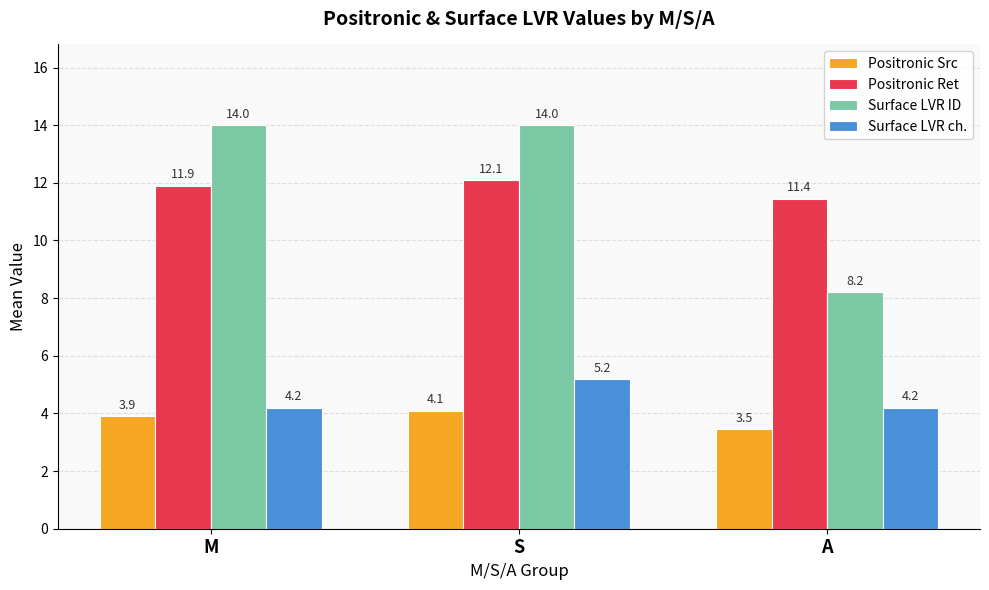

Which series has the largest range (max minus min)?

Surface LVR ID